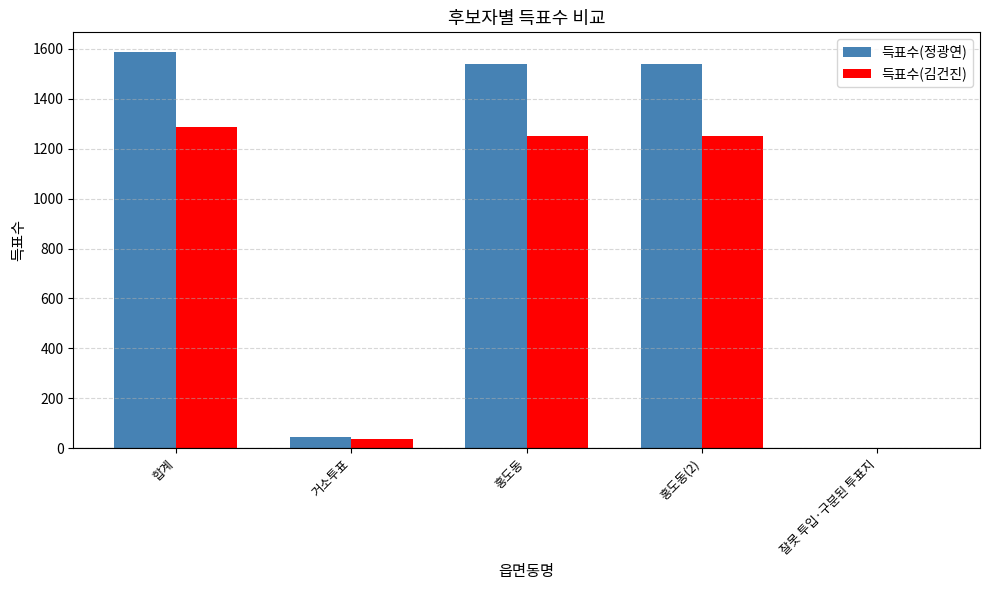

What is the highest value of the 득표수(정광연) series?

1586